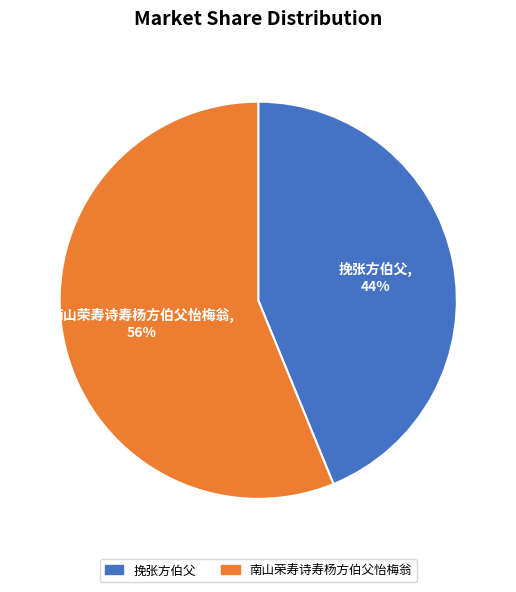

To the nearest percent, what is the difference between the 挽张方伯父 and 南山荣寿诗寿杨方伯父怡梅翁 slice percentages?

12%